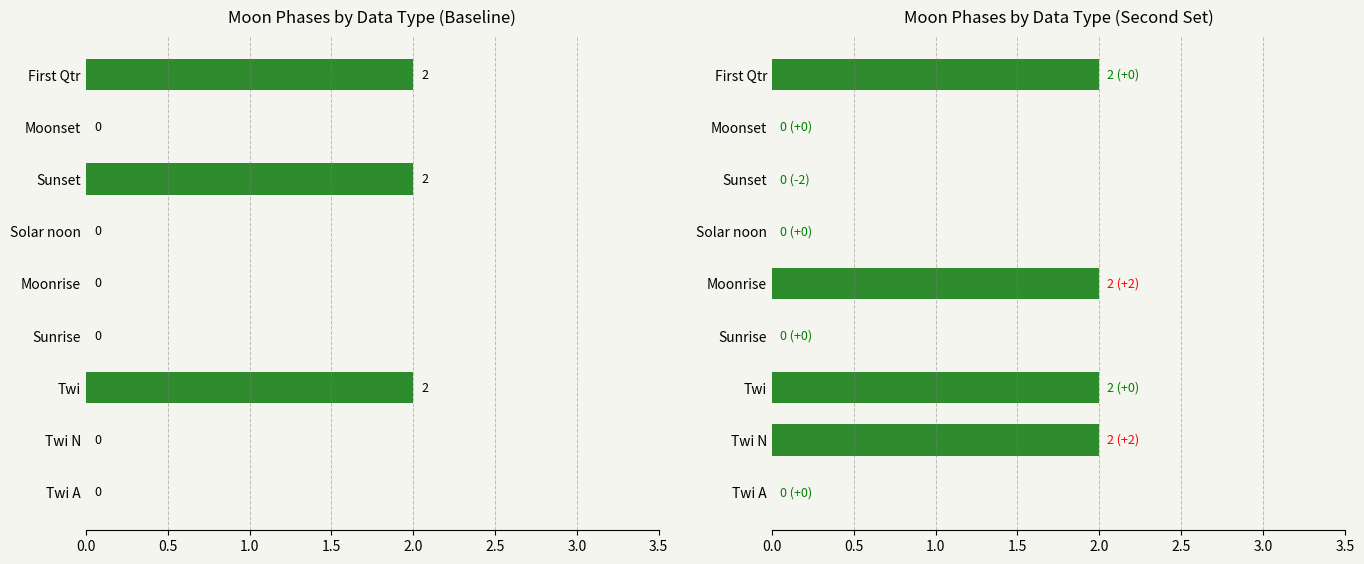

How many values in Moon Phases are above zero?

3